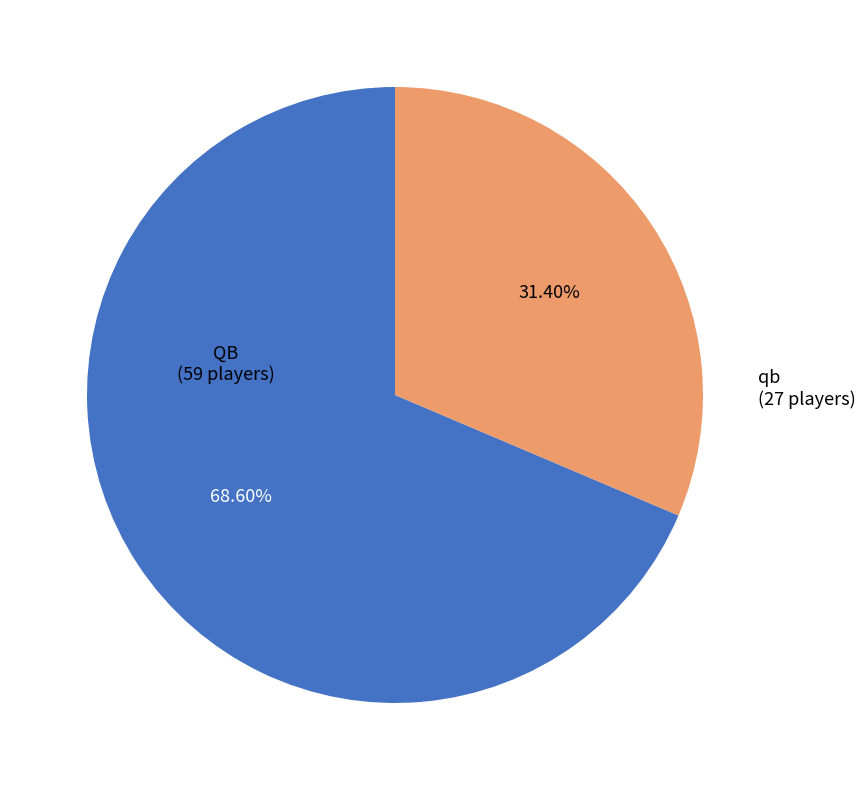

Is there any slice that represents more than half of the pie?

Yes